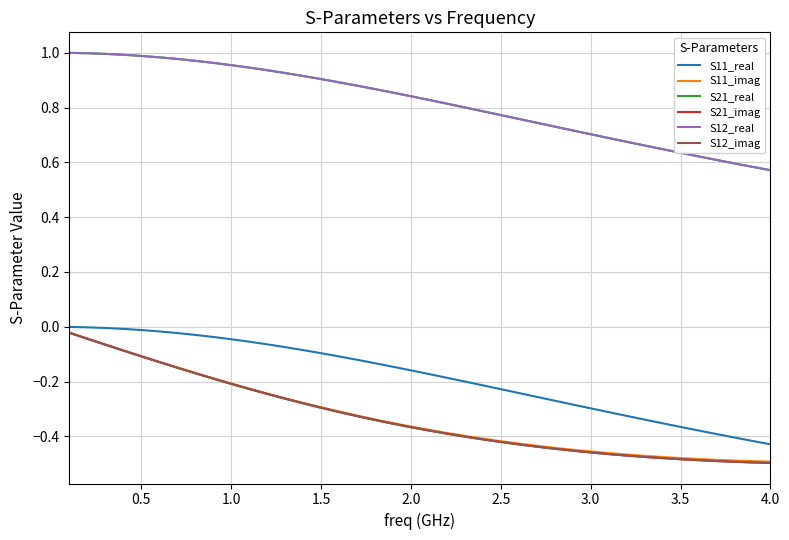

True or false: S12_real and S11_imag cross at least once.

False